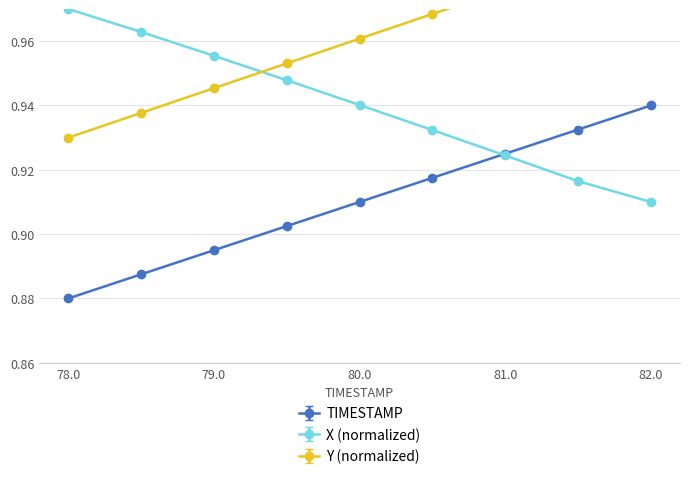

What is the minimum value for TIMESTAMP?

0.9